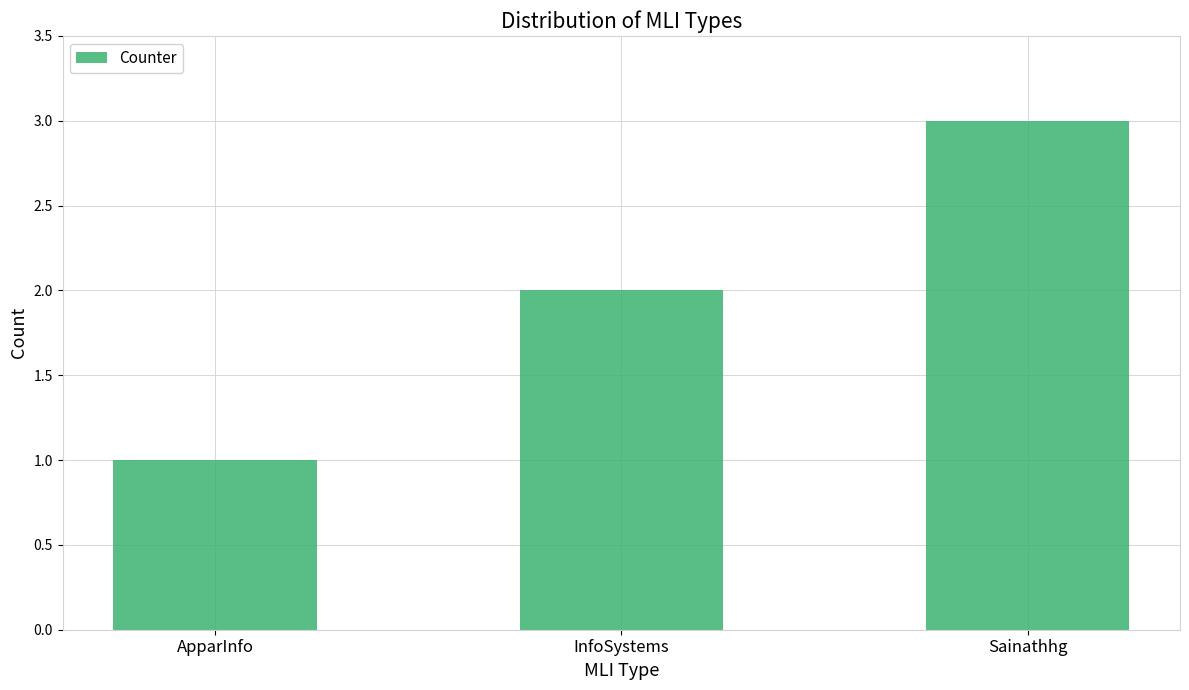

True or false: the data shows 3 at InfoSystems.

False